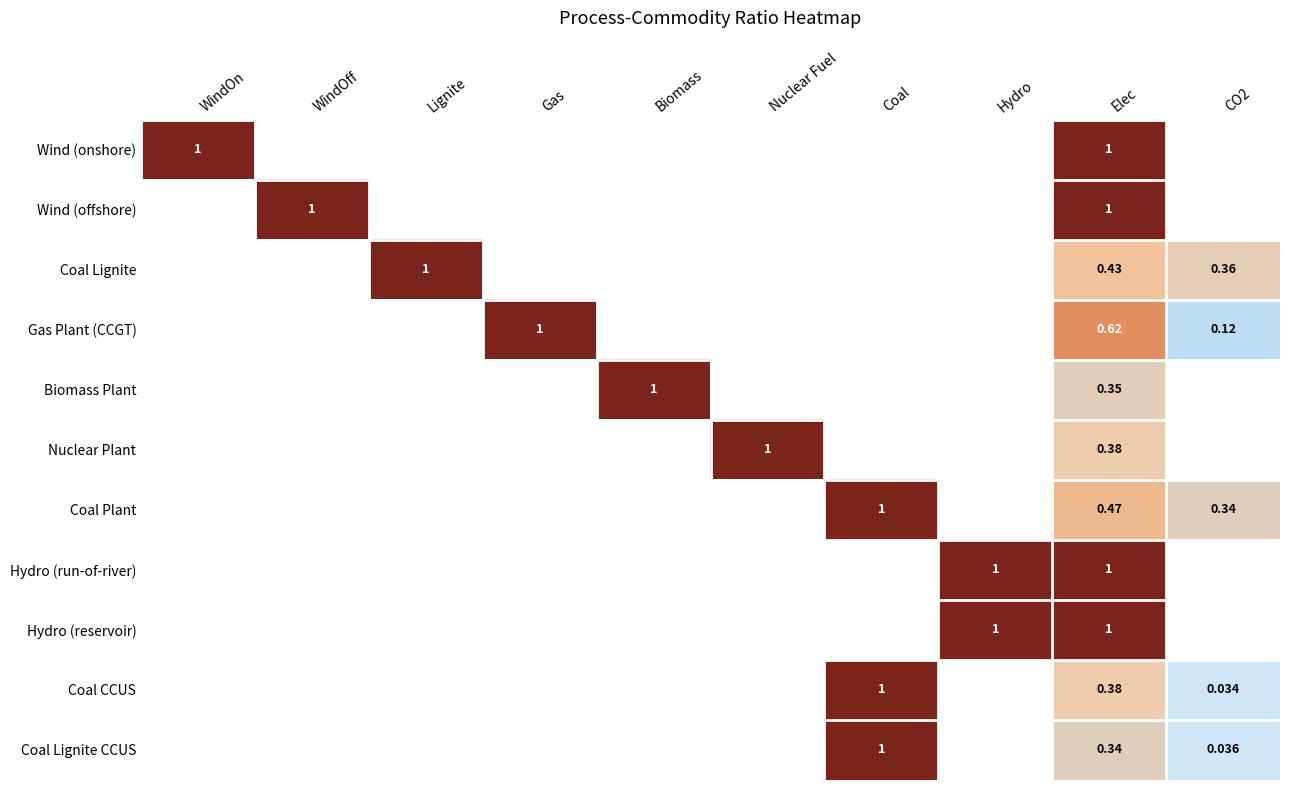

The Gas Plant (CCGT) series shows 0.0 at WindOff. True or false?

True